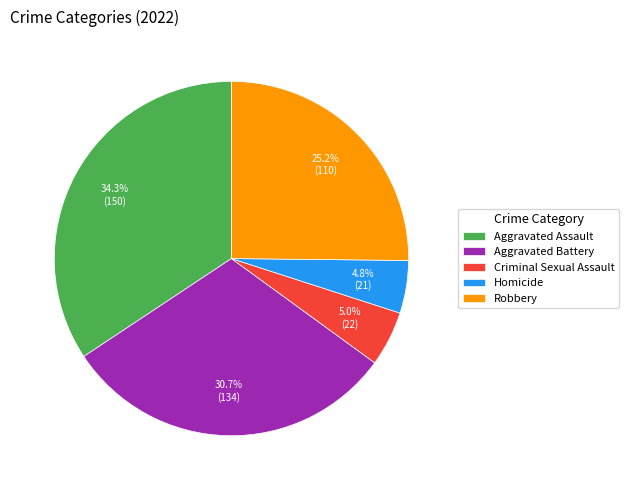

Approximately how many times larger is the value at Homicide compared to Robbery?

0.2